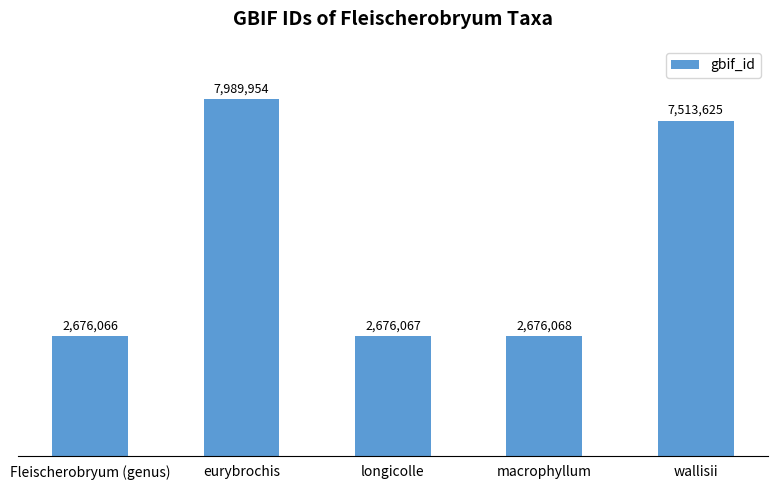

How many data points does each series have?

5